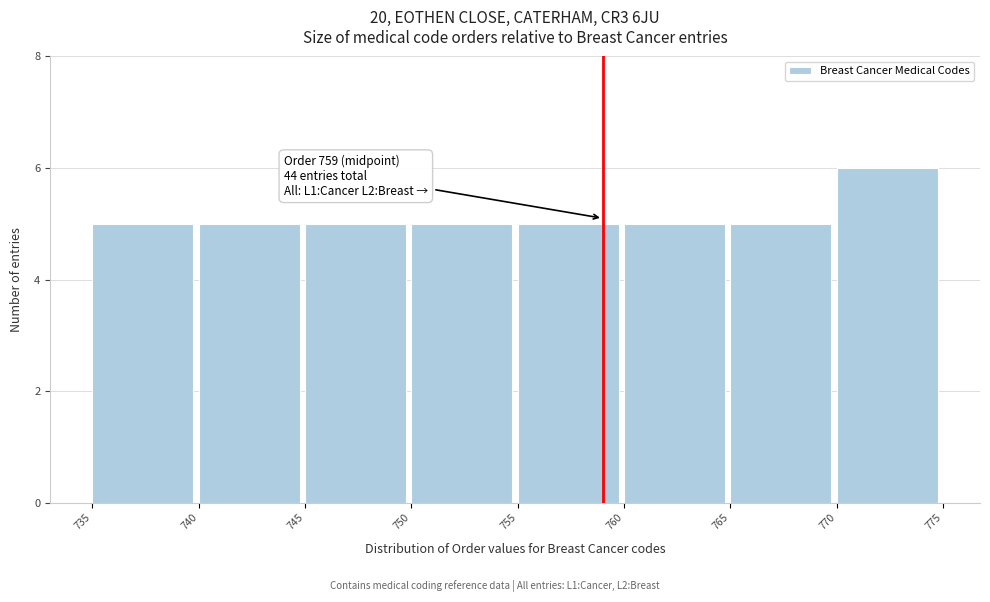

Over which range of the x-axis is the bar tallest?

770 to 775